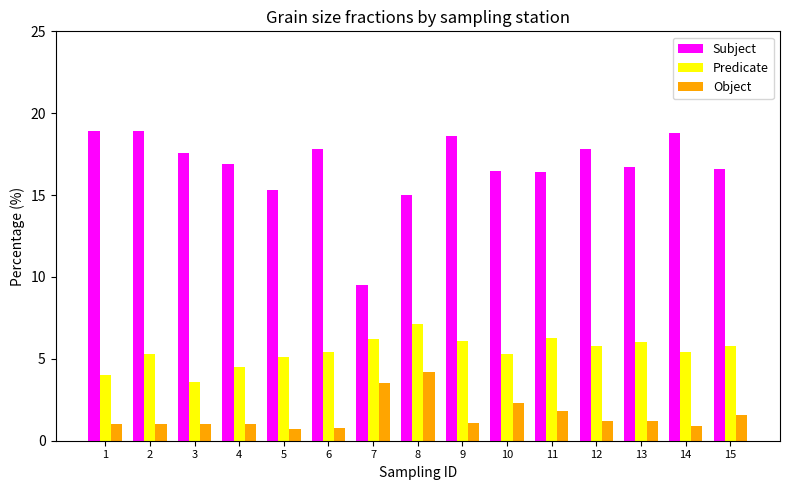

What is the difference between the second highest and minimum values in the Predicate series?

2.7